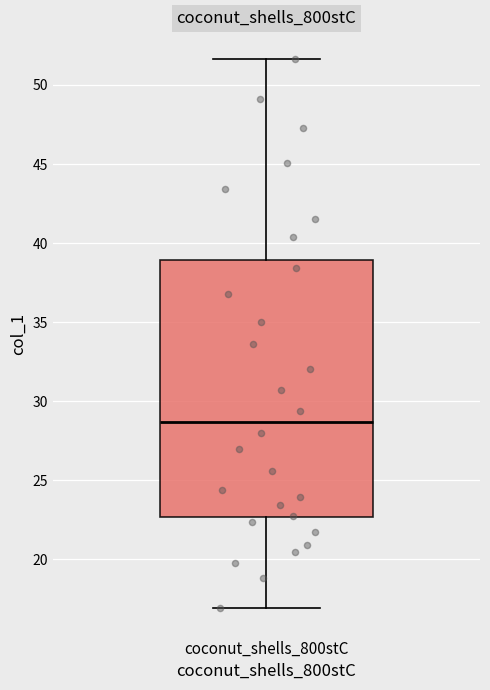

Transcribe this box plot: give where the median line is, the range the box spans, and where the two whiskers end, as read against the y-axis. The values are not printed on the chart, so give them approximately, as read against the axis.

median 28.5, box 22.5 to 39.0, whiskers 17.0 to 51.5